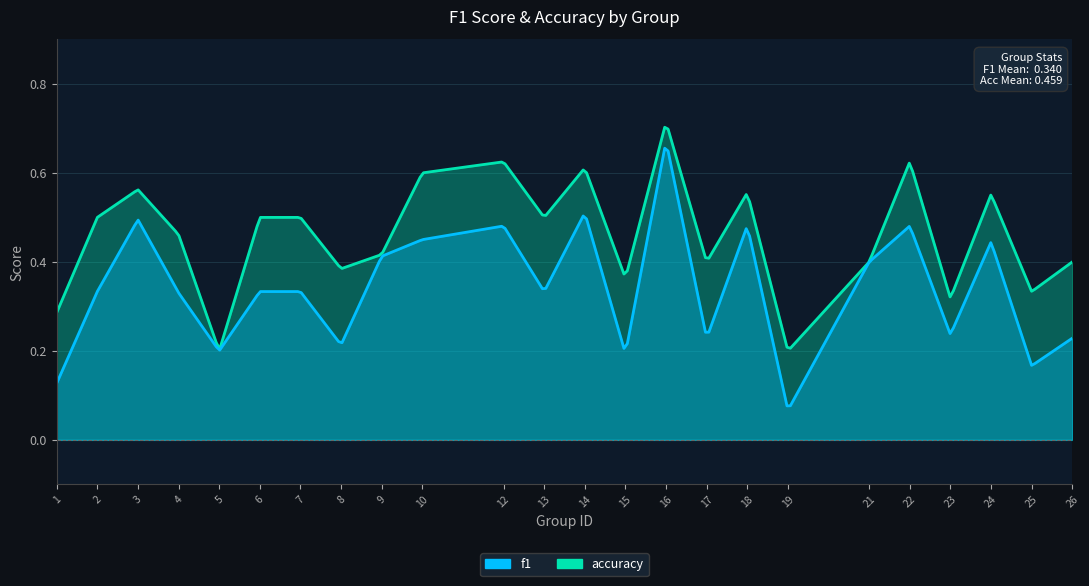

Which series has the widest spread of values?

f1